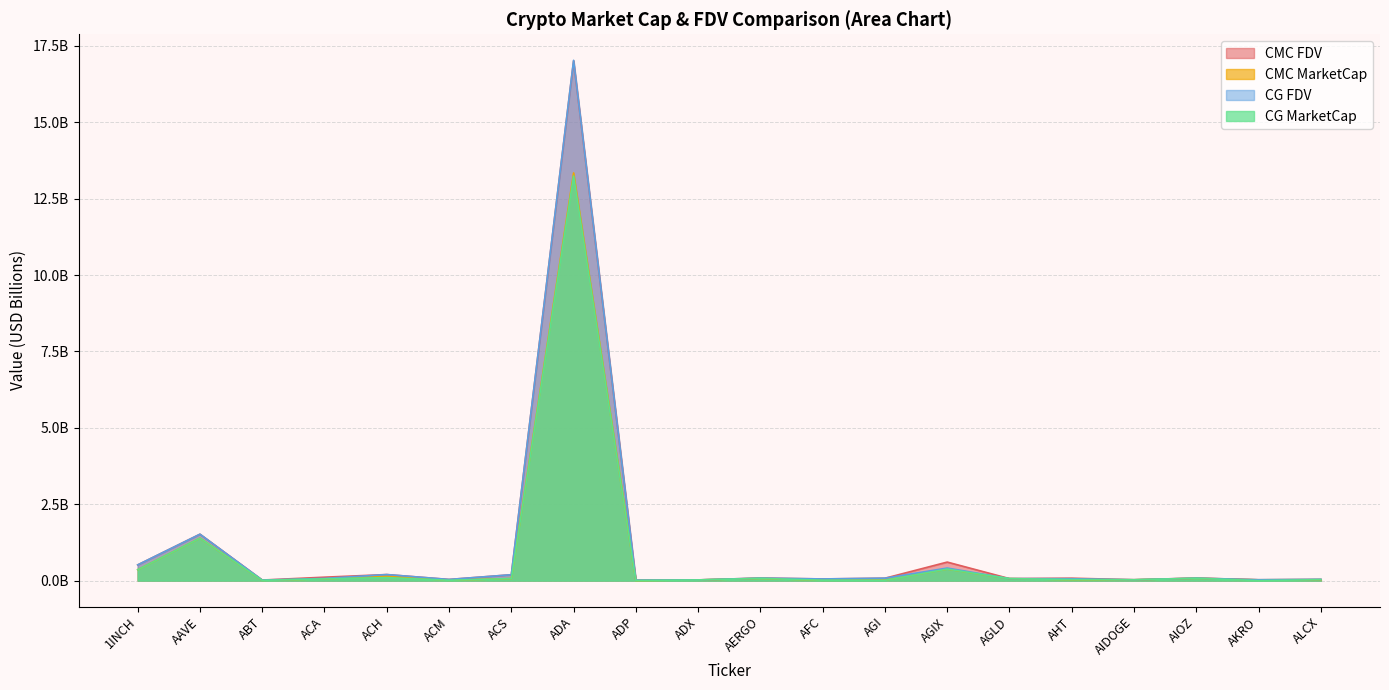

How many times do CMC_MarketCap and CG_FDV cross each other?

2